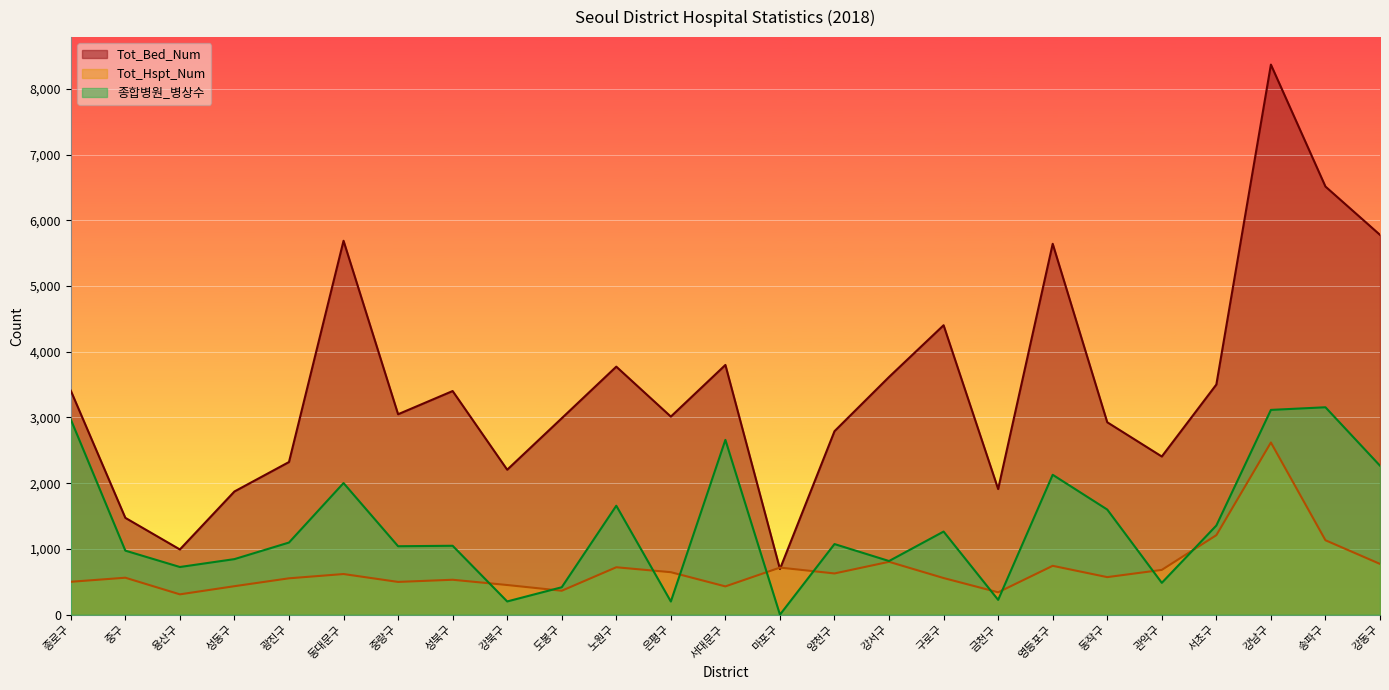

Does the chart display data point markers on the line(s)?

No